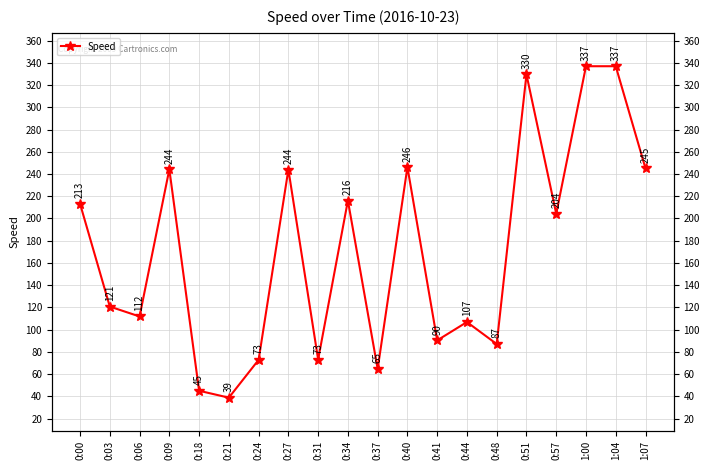

Where does the data first go above 204?

0:00